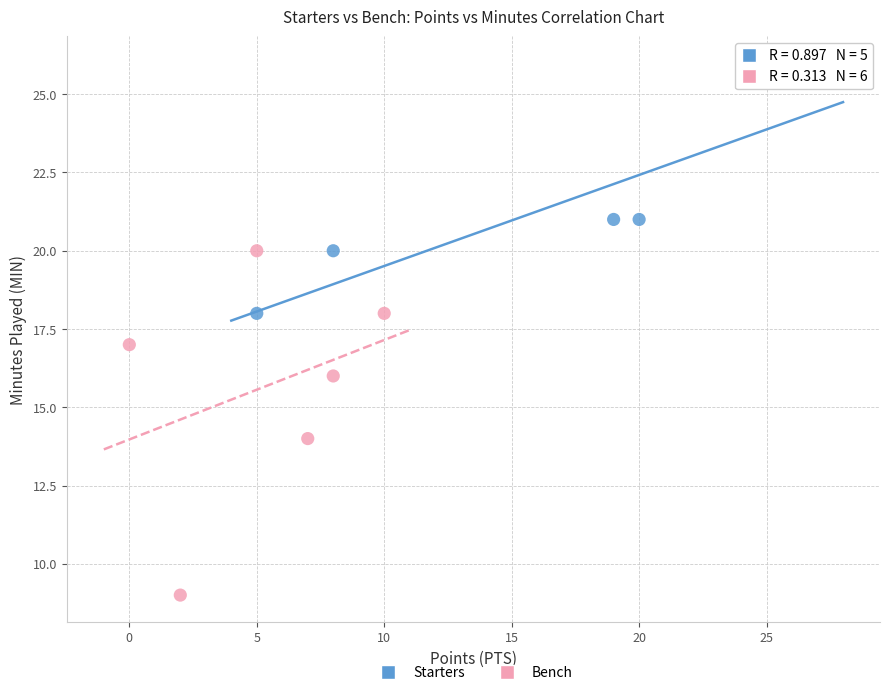

Which series contains the lowest Y value?

Bench